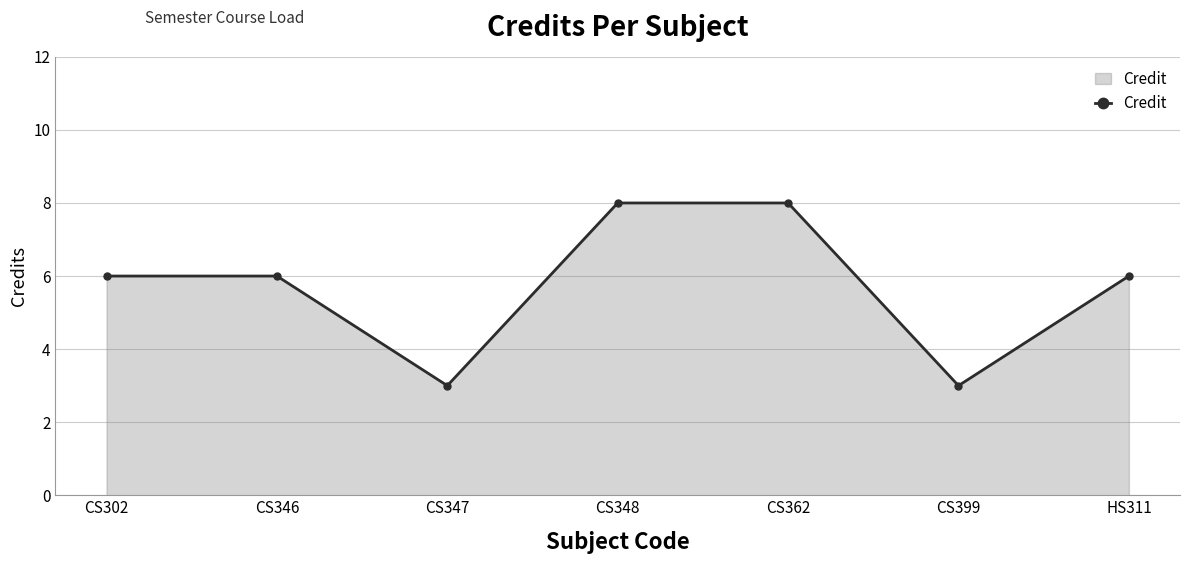

What is the minimum value shown in the chart?

3